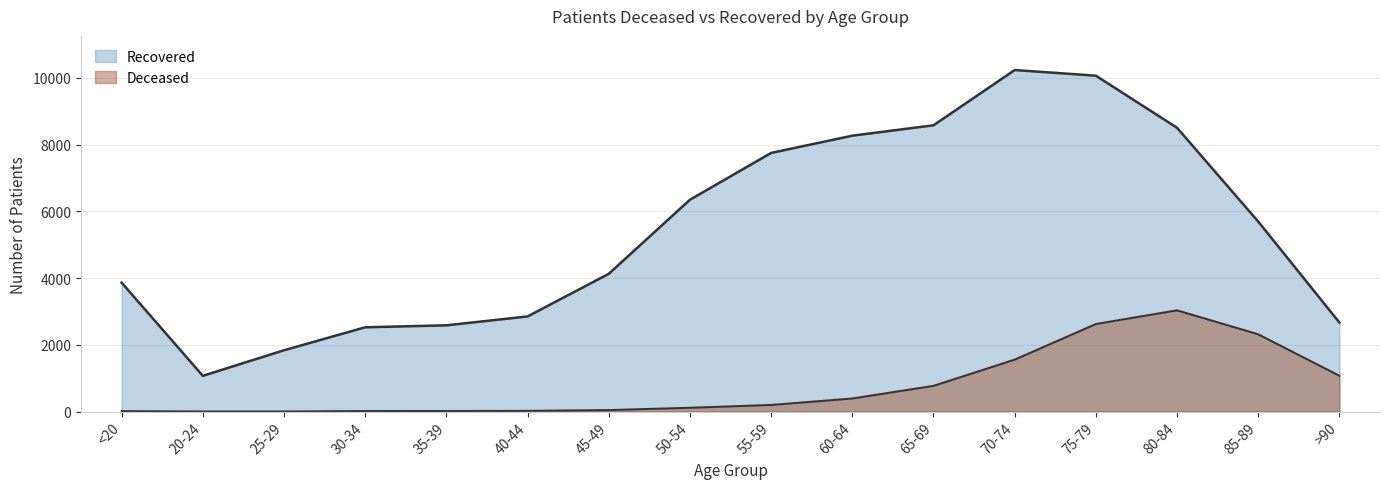

True or false: patients_recovered and patients_deceased cross at least once.

False